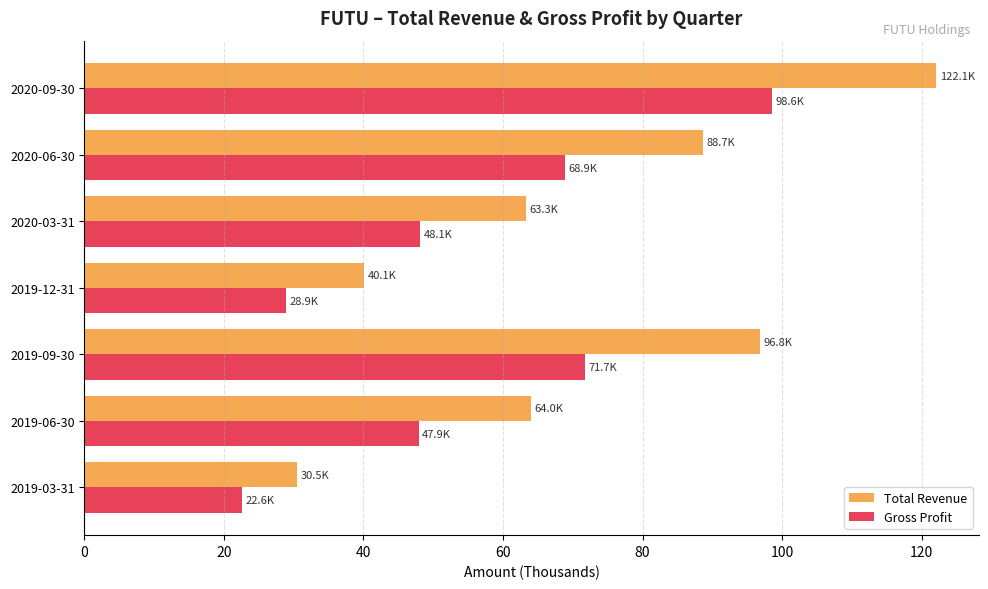

Rank the series by their average value, from lowest to highest.

Gross Profit, Total Revenue